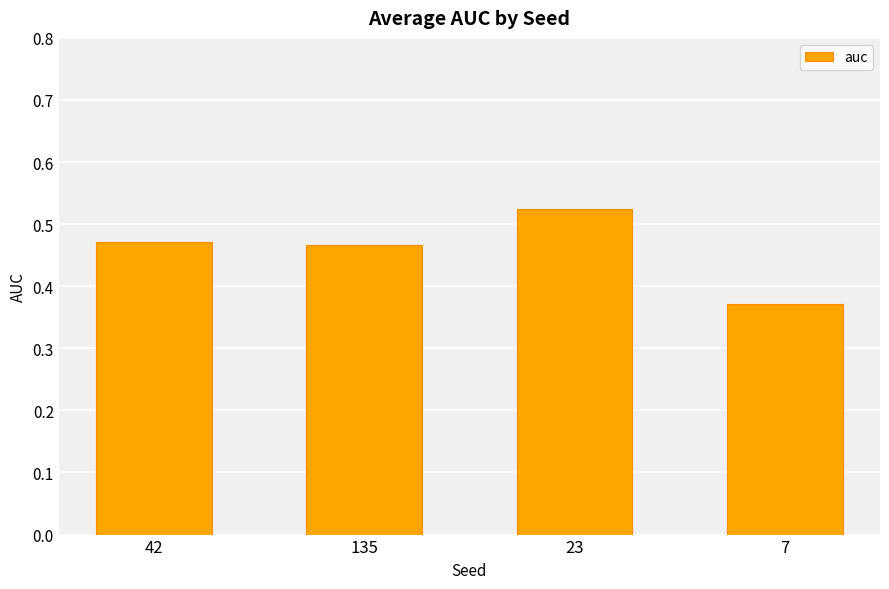

At which label is the value closest to 0?

7